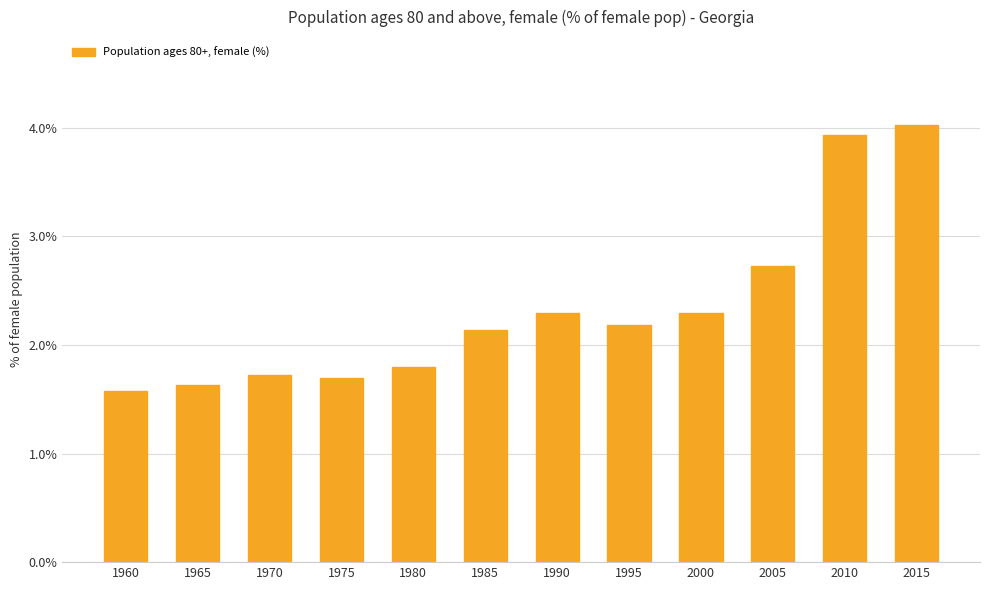

The chart shows a value of 2.3 at 1990. True or false?

True